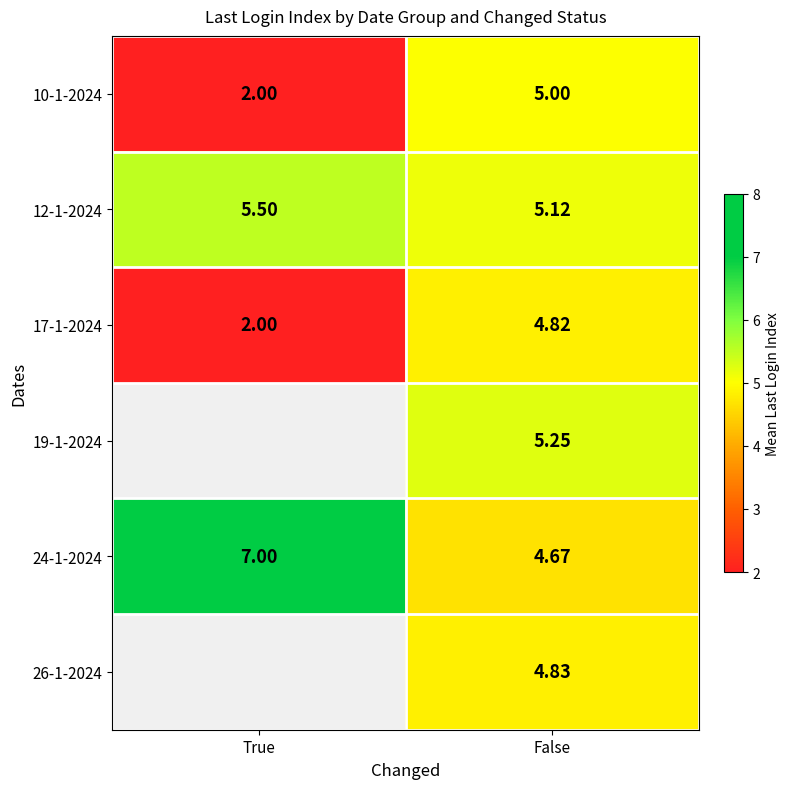

At which label is 12-1-2024 closest to 5?

False